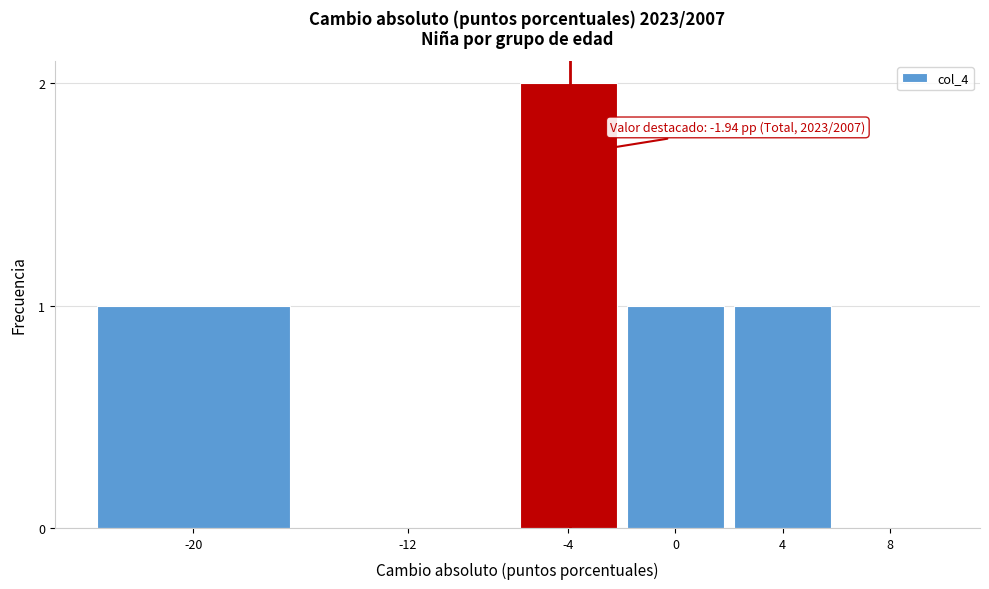

Reading right to left, extract all data points from this chart.

8=0	4=1	0=1	-4=2	-12=0	-20=1